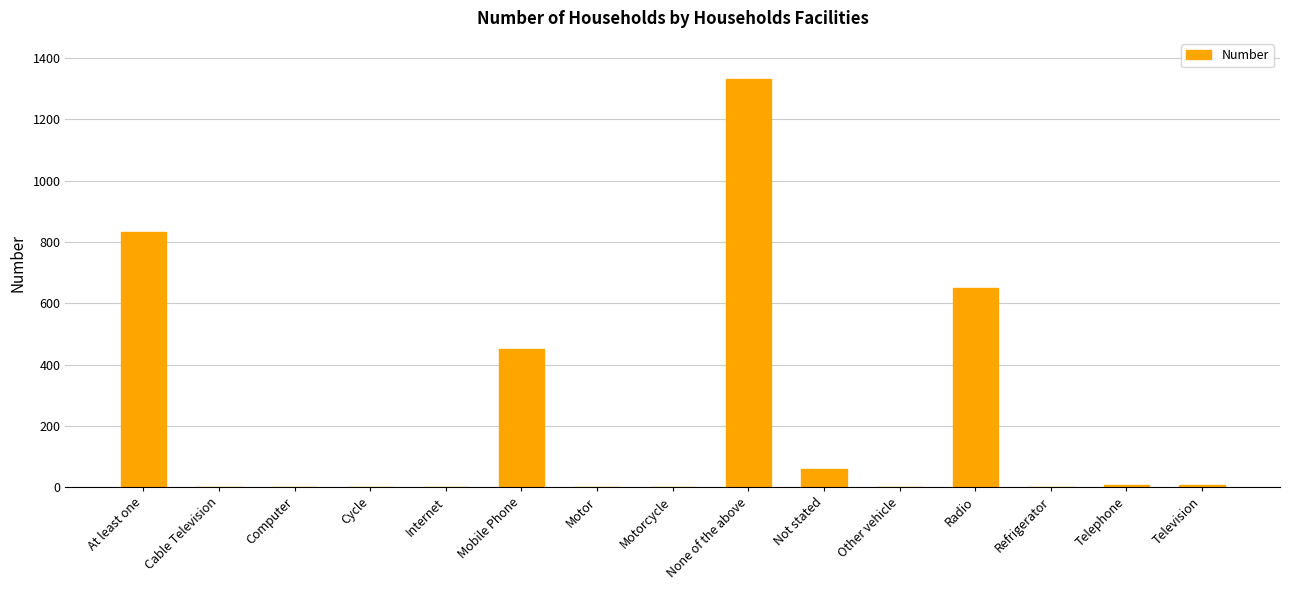

Approximately how many times larger is the value at Not stated compared to Cable Television?

29.0